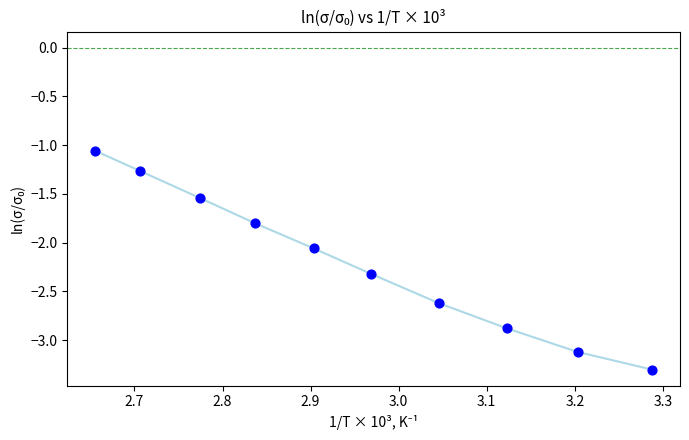

What is the average X value?

3.0